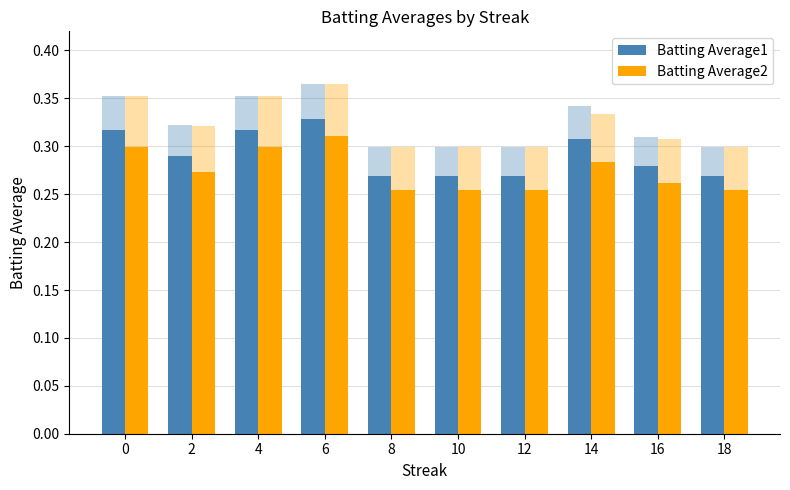

Which category has the highest value in the Batting Average1 series?

6